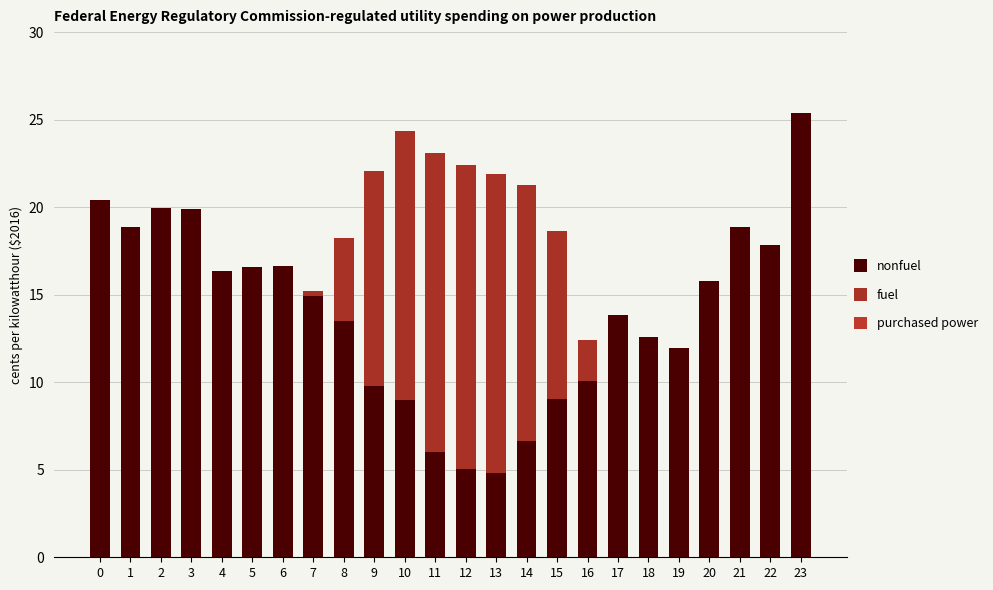

Does the chart contain stacked bars?

Yes